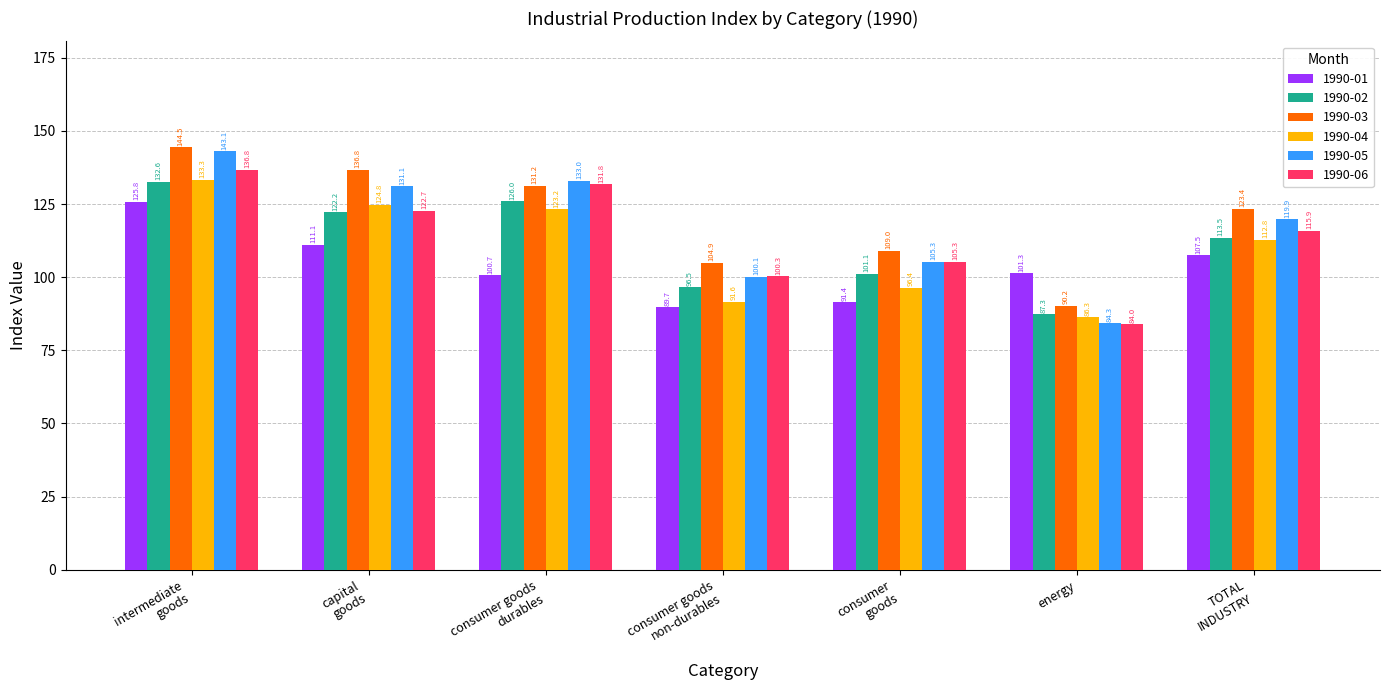

Count the number of categories in the chart.

7